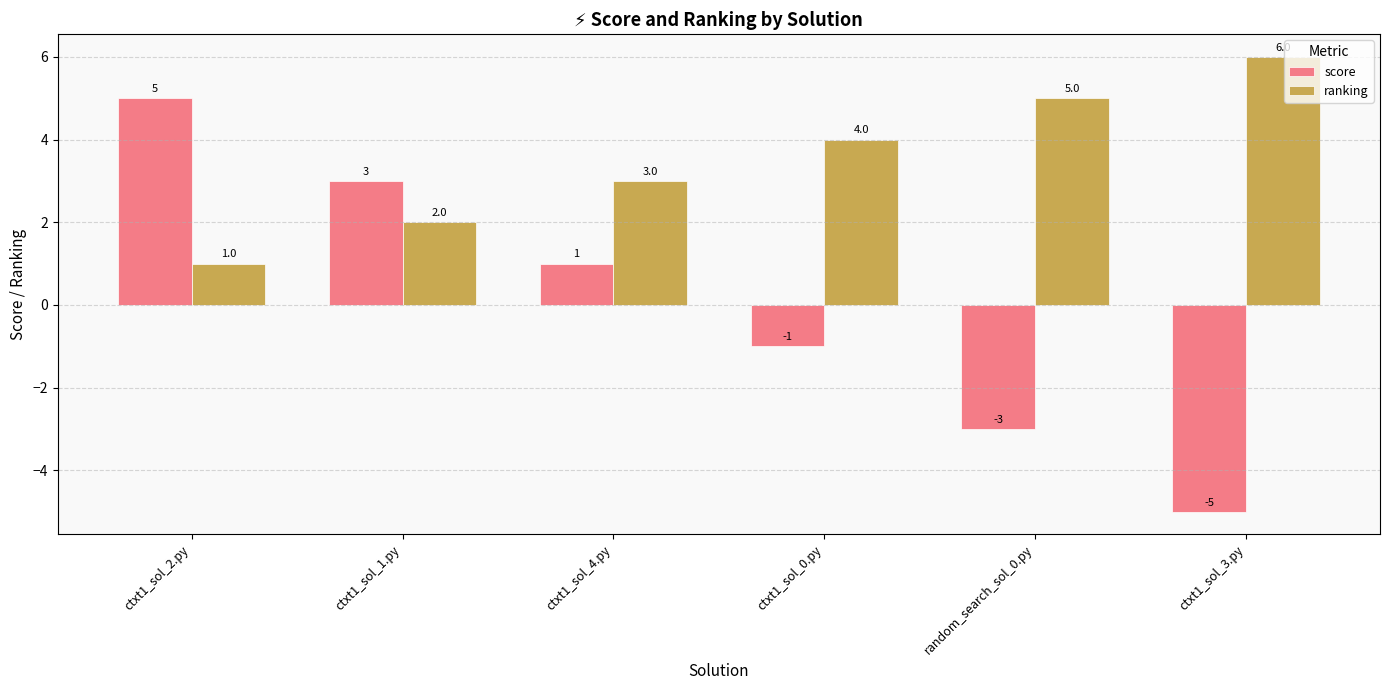

Which series has the largest total across all categories?

ranking